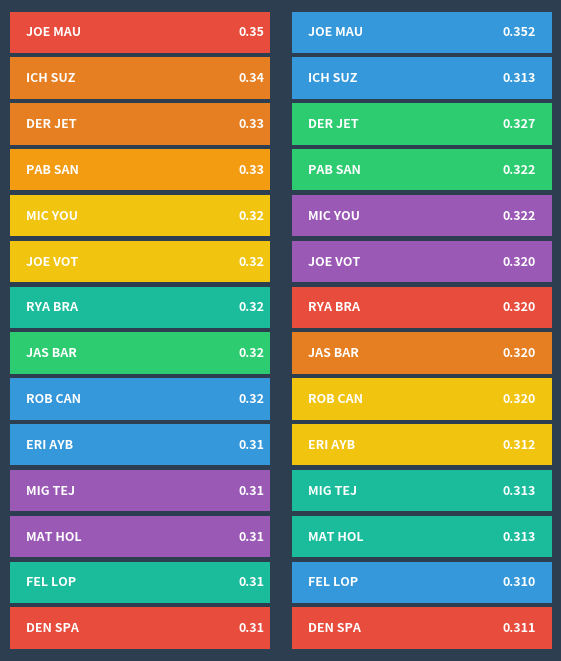

Which series has the largest total across all categories?

Joe Mauer